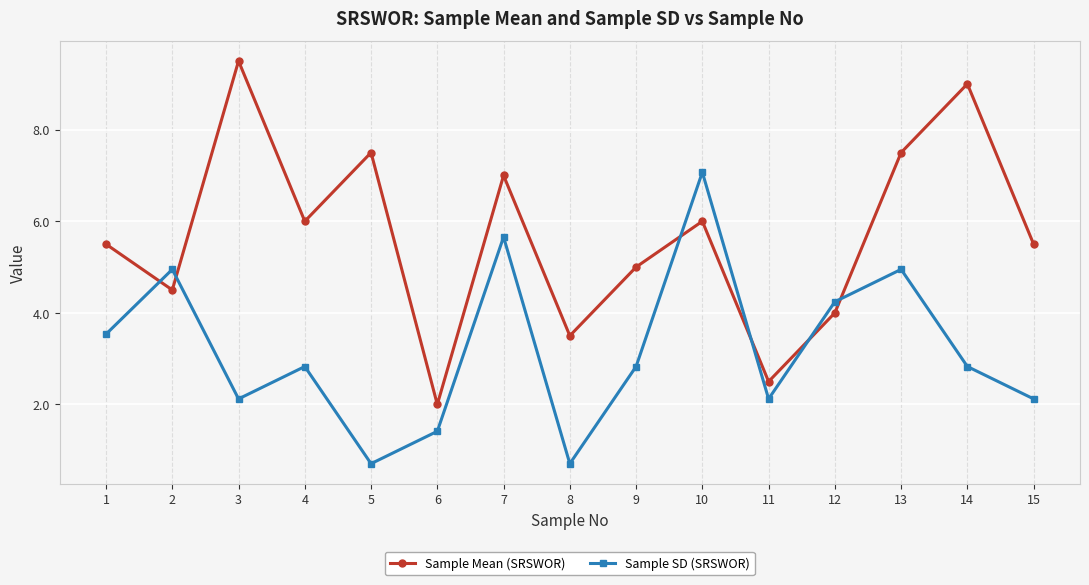

What is the value of the Sample SD (SRSWOR) point at the 4th from the left?

2.8